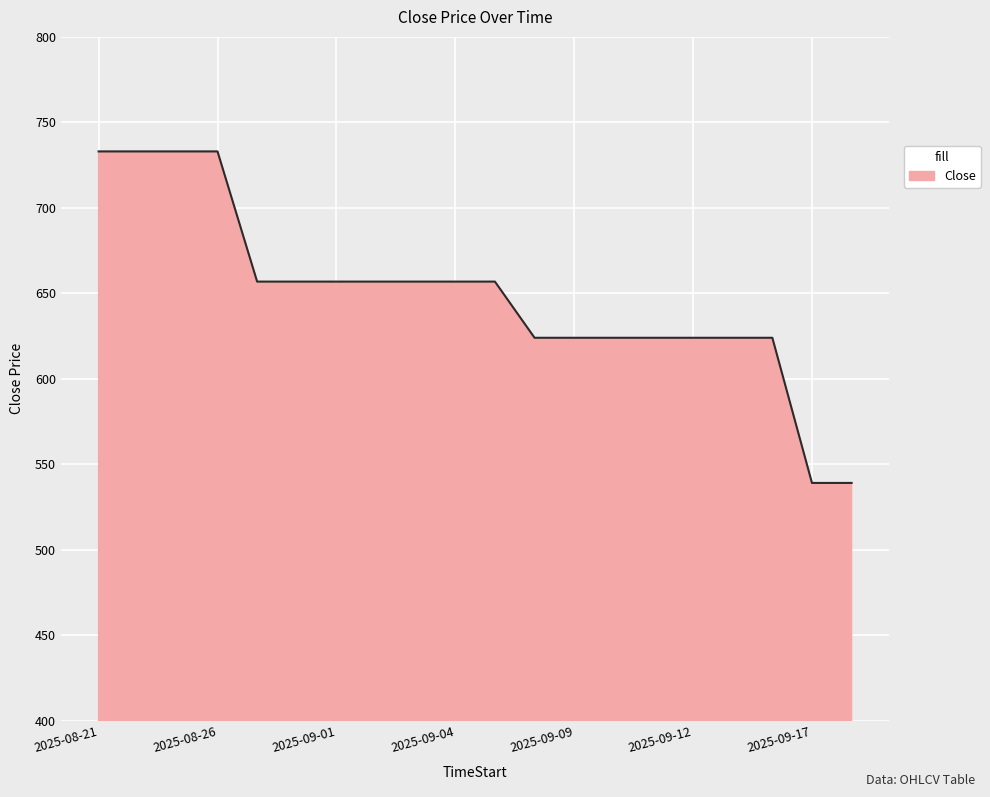

What is the average value?

648.8